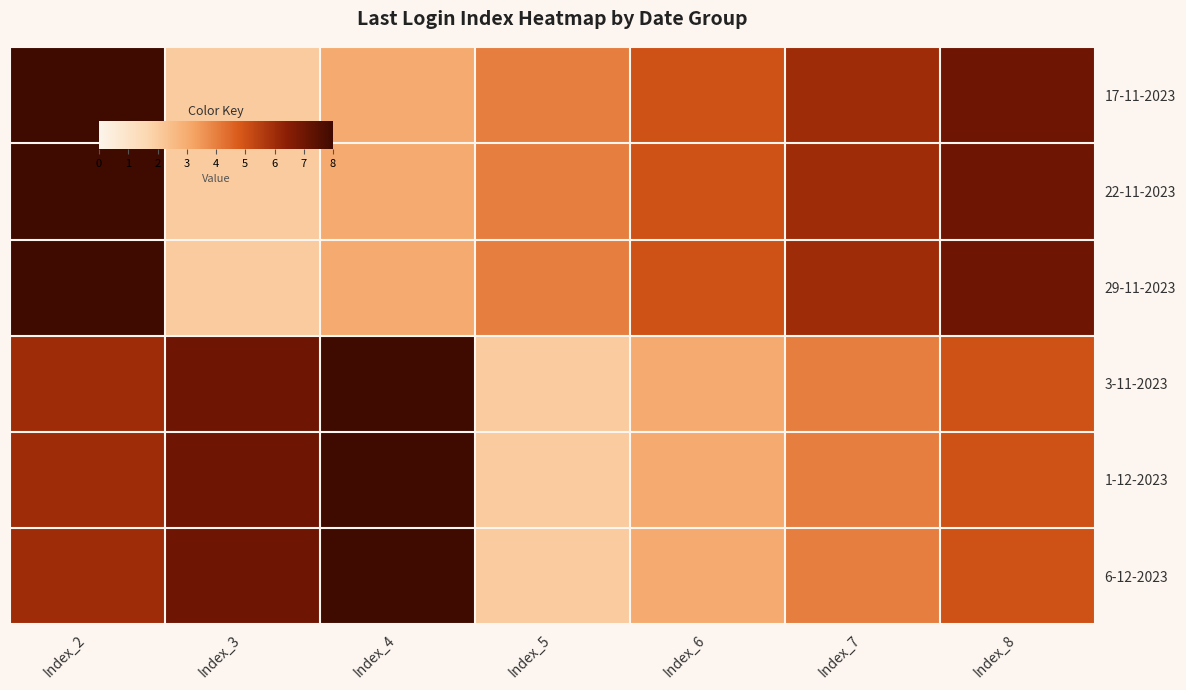

Count the number of categories in the chart.

7